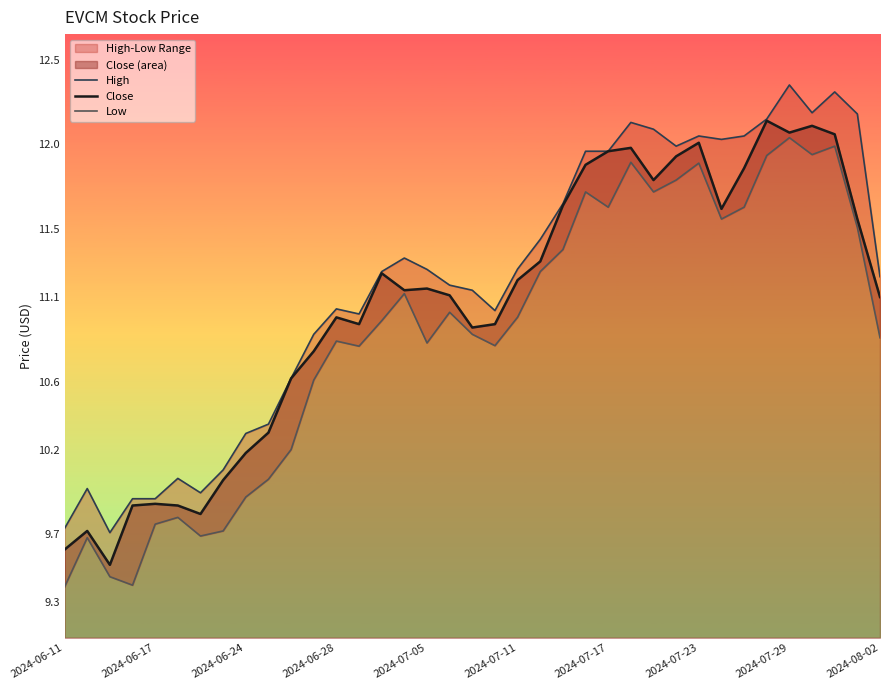

Is it true that Low equals 6.3 at 2024-07-17?

False